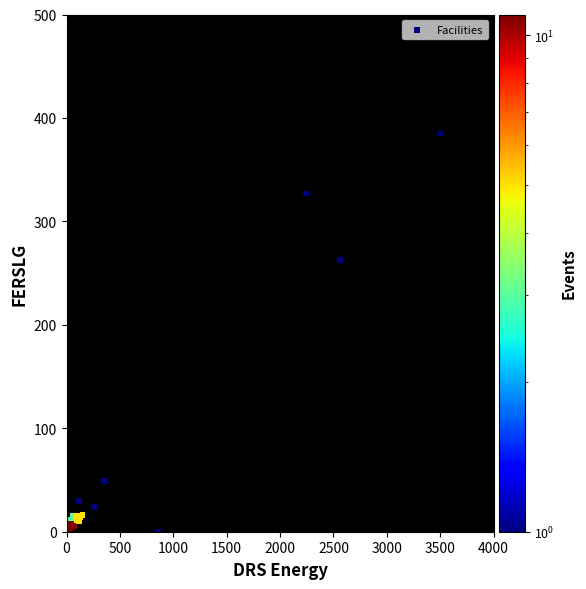

What Y value in the scatter plot is closest to 192?

263